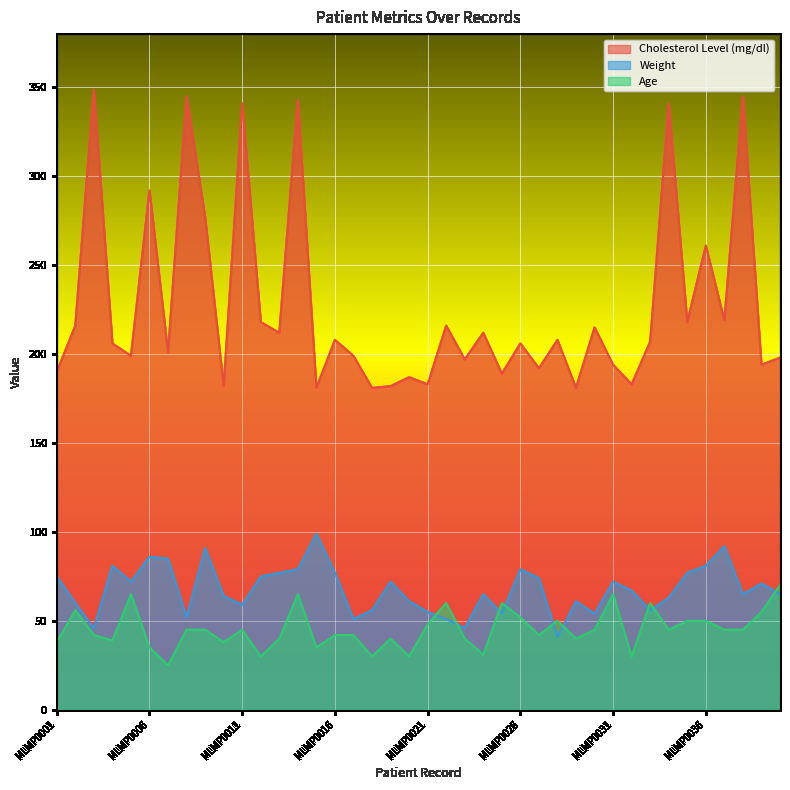

What is the difference between the highest and lowest values at MLMP0010?

144